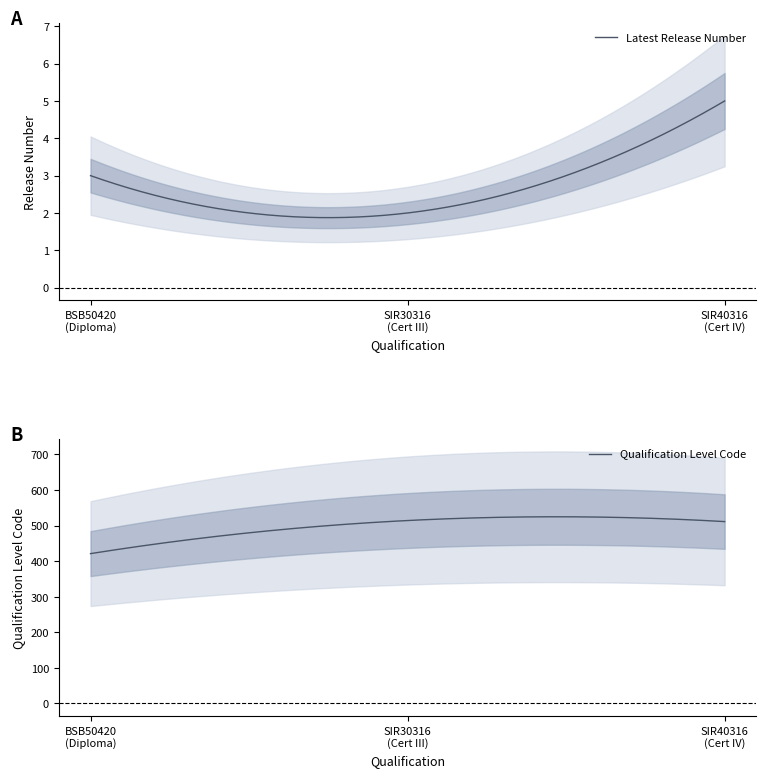

The value of Qualification Level Code at 31/03/2016 is 514. True or false?

True